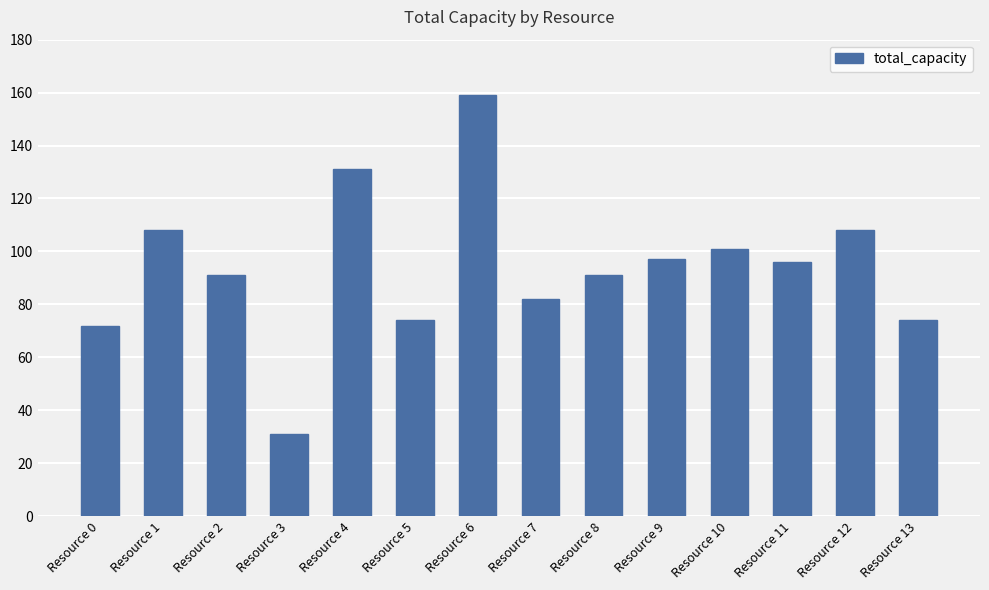

Are the bars horizontal?

No